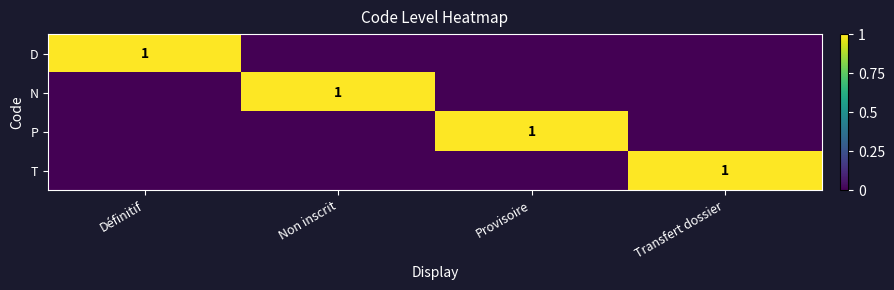

The P series shows 0 at Provisoire. True or false?

False